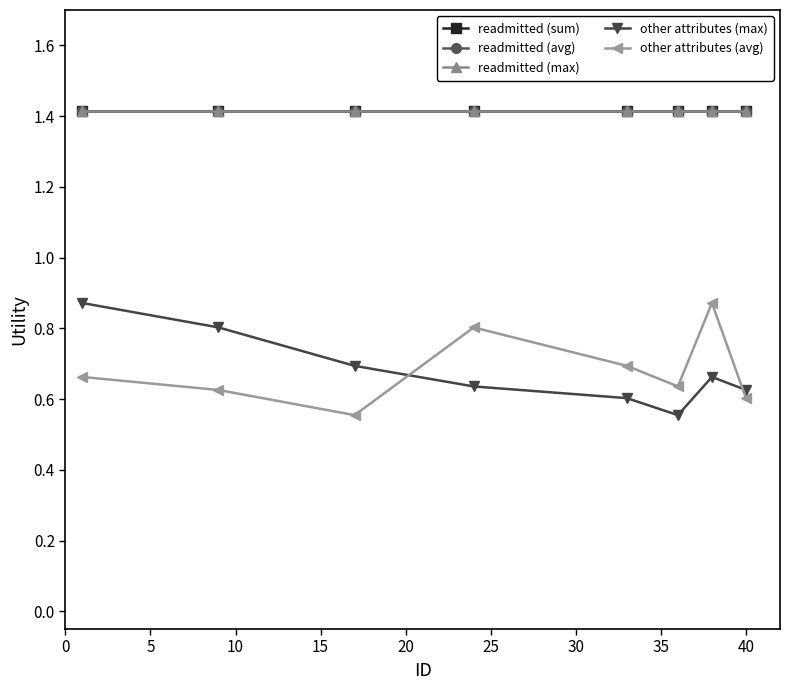

How many lines are shown in the chart?

5